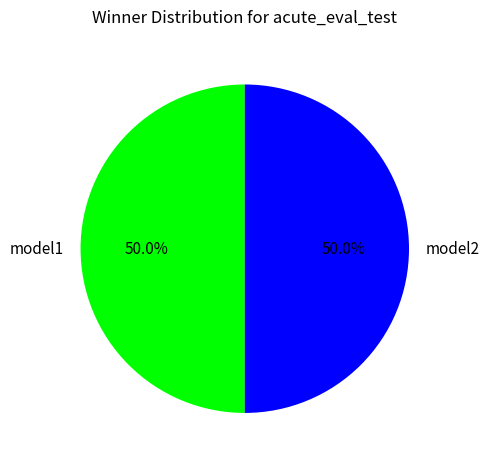

What is the total percentage of model2 and model1?

100.0%